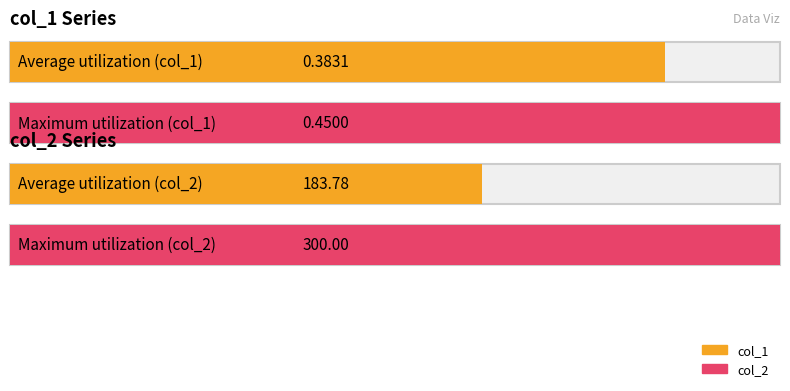

Rank the series by their average value, from lowest to highest.

col_1, col_2